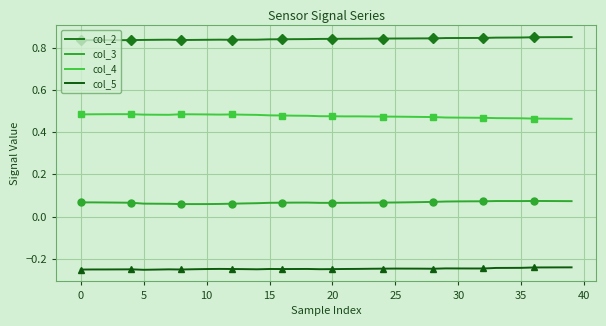

List the series in order of their overall mean, lowest first.

col_5, col_3, col_4, col_2